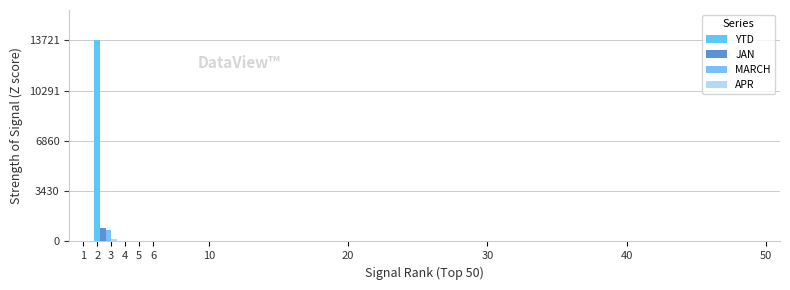

What is the difference between the maximum and minimum values in the APR series?

159.0